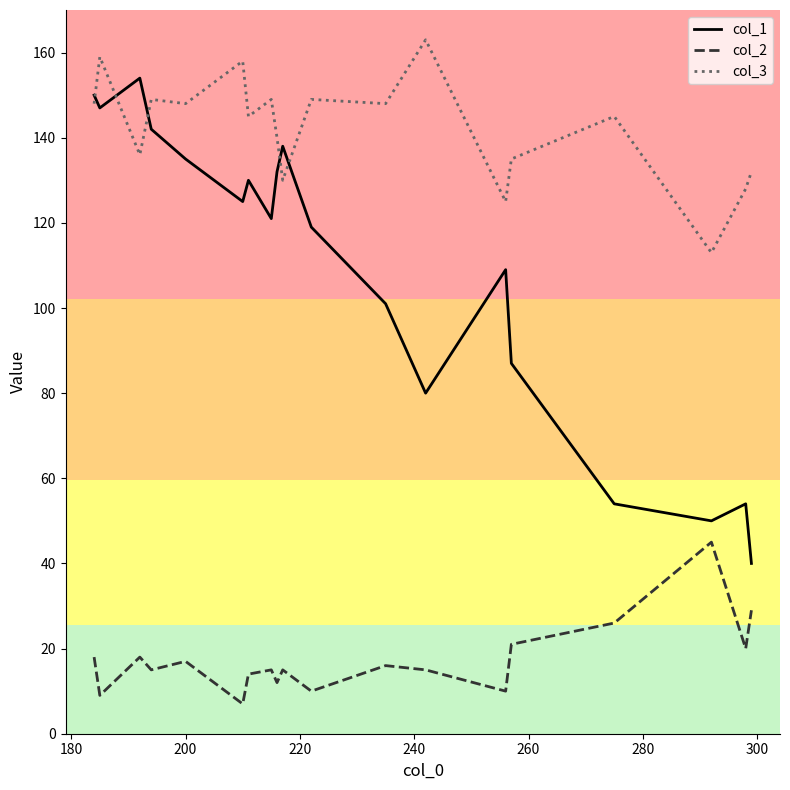

Reading left to right, list all the values displayed in this chart.

col_1: 150	147	154	142	135	125	130	121	132	138	119	101	80	109	87	54	50	54	40
col_2: 18	9	18	15	17	7	14	15	12	15	10	16	15	10	21	26	45	20	29
col_3: 148	159	136	149	148	158	145	149	140	130	149	148	163	125	135	145	113	128	132